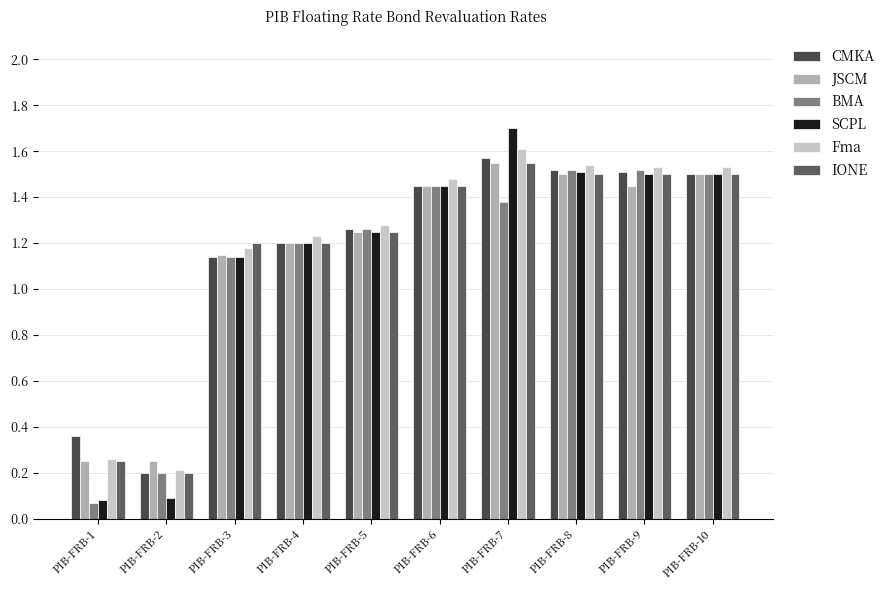

How many groups of bars are there?

10